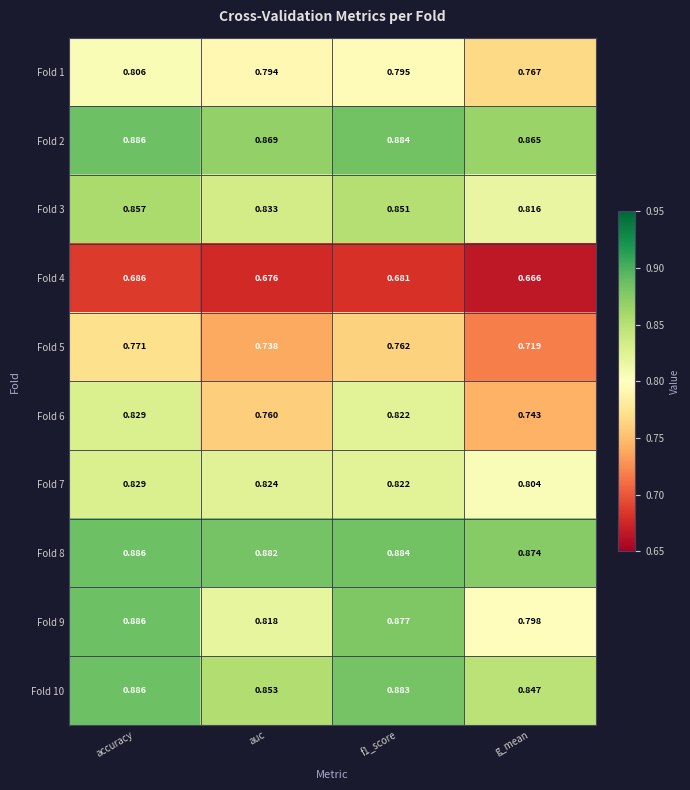

Which category has the lowest value in the Fold 4 series?

g_mean